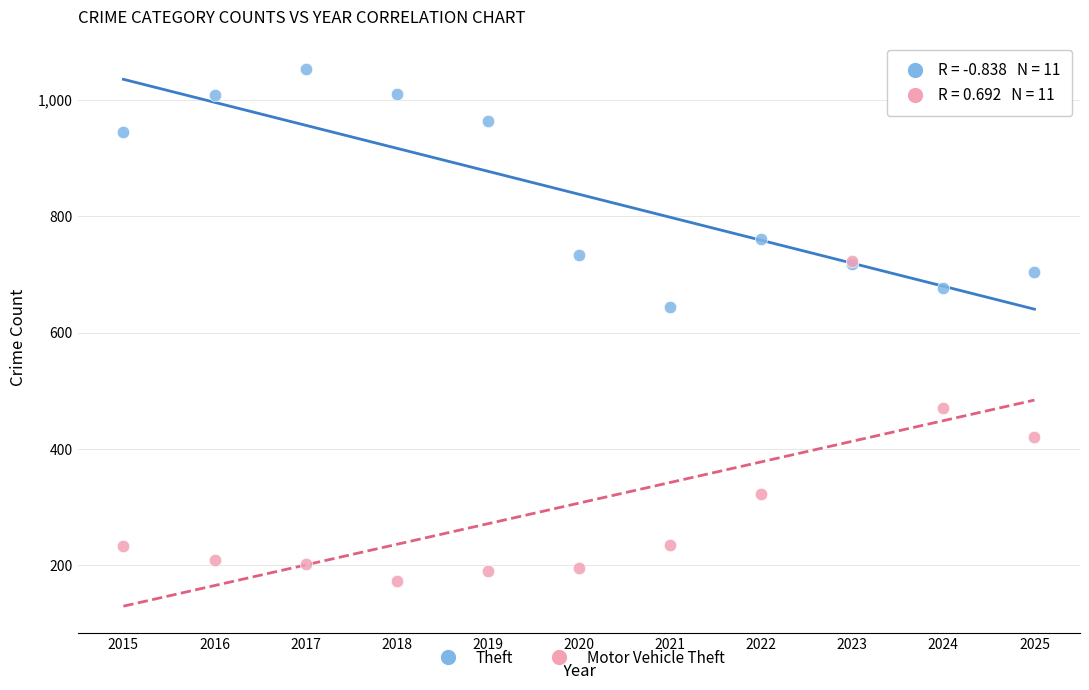

Which series contains the highest Y value?

Theft